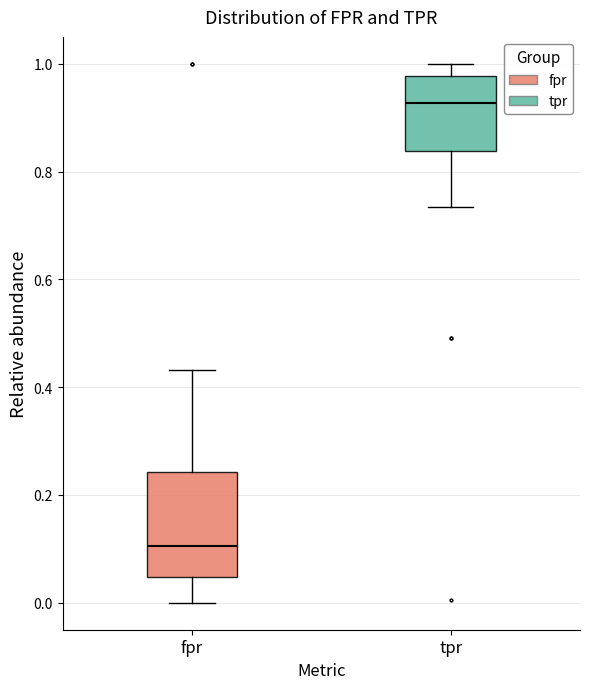

Which box's median line is the highest?

tpr